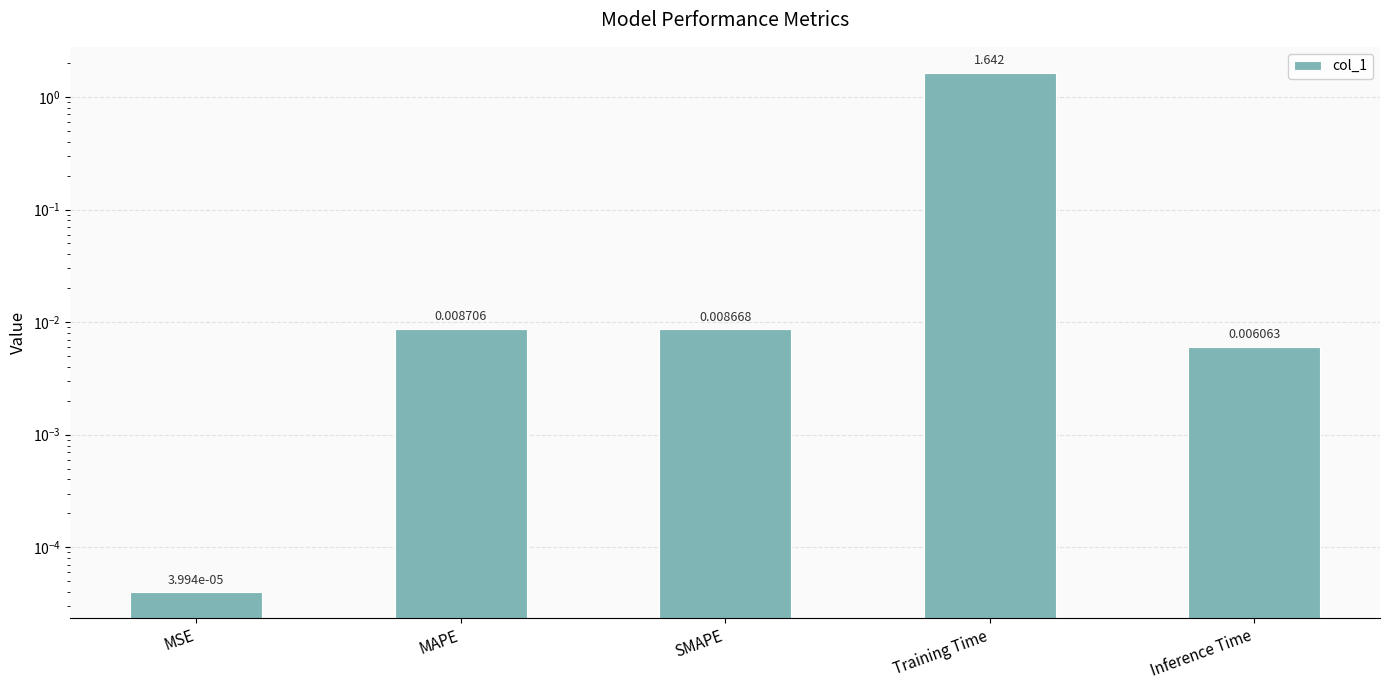

Are the bars horizontal?

No